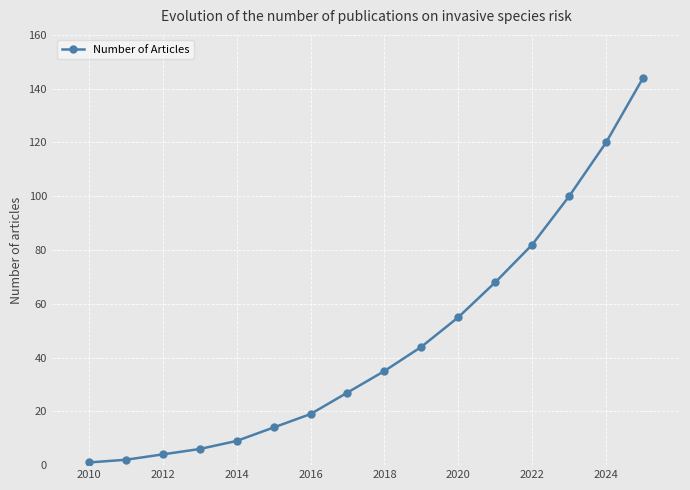

What is the average value?

46